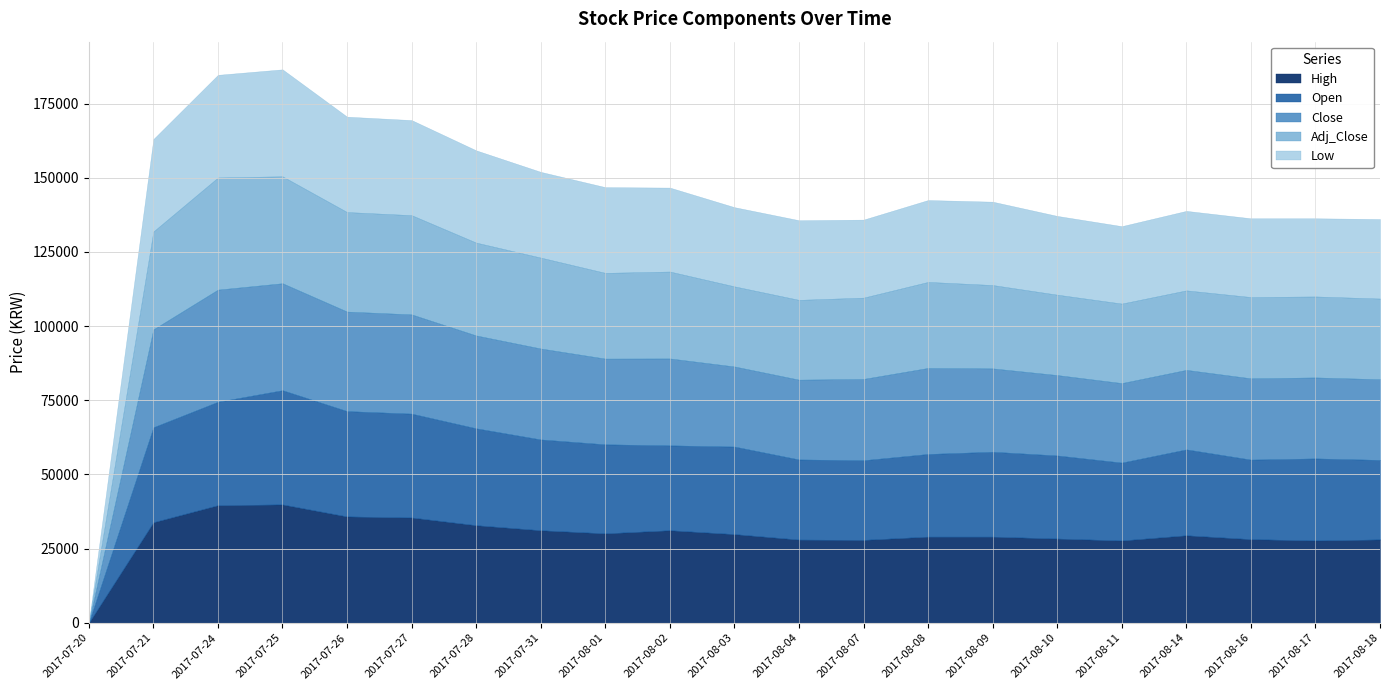

The Close series shows 22034 at 2017-07-24. True or false?

False